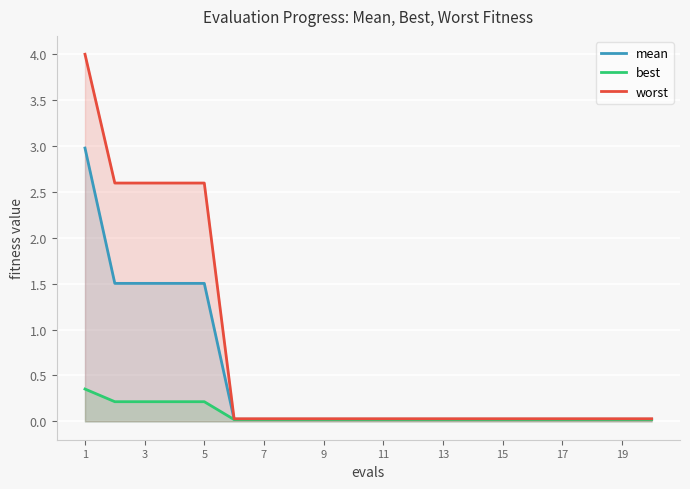

Is it true that mean equals 3.0 at 1?

True